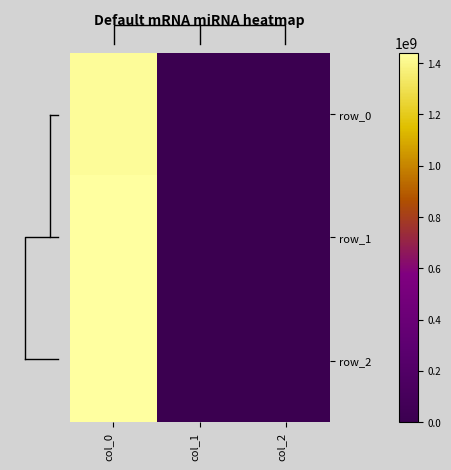

At which label is row_0 closest to 712355058?

col_0